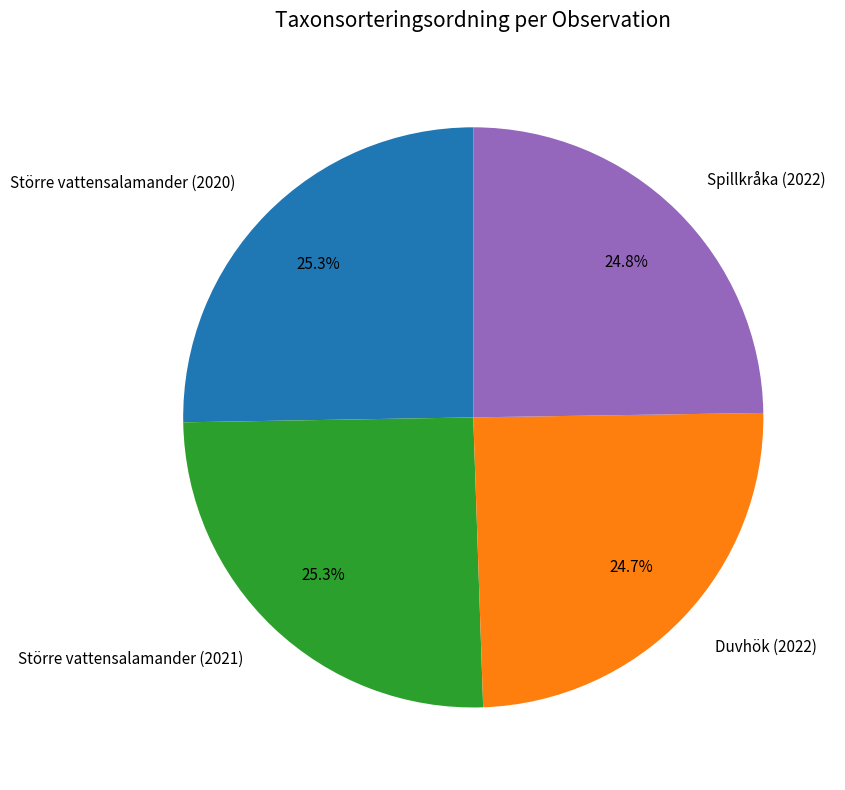

Does Duvhök (2022) represent more than half of the total?

No